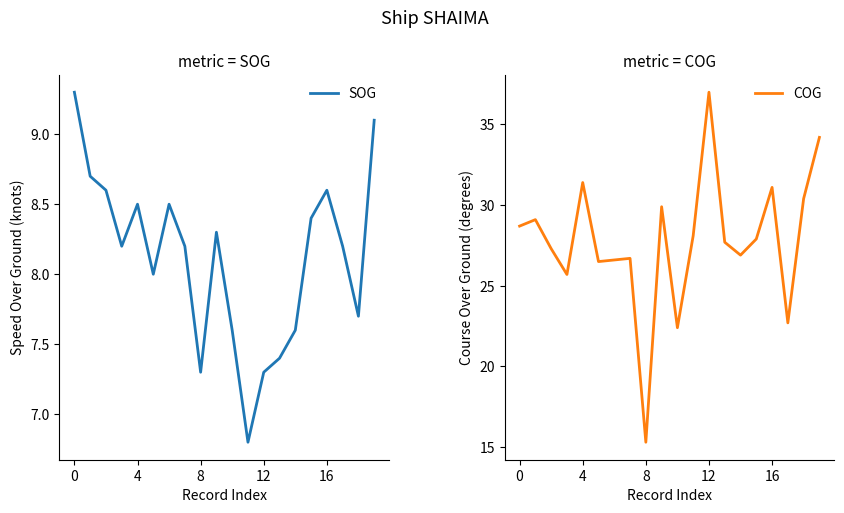

What is the smallest value displayed?

6.8